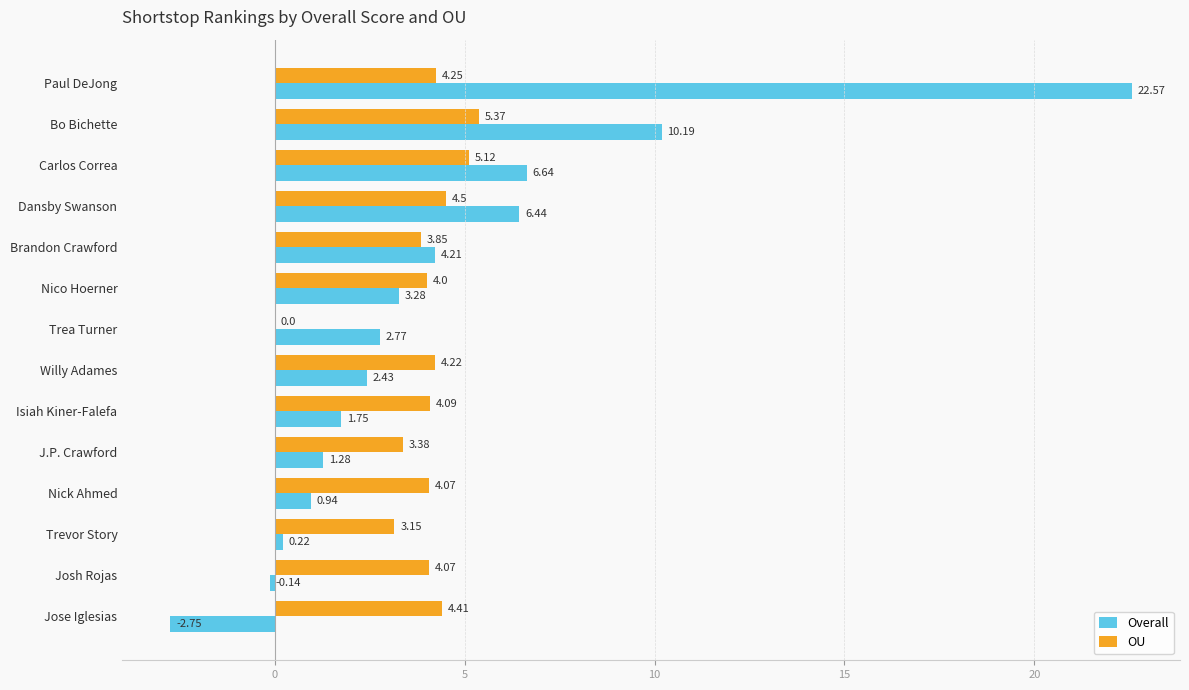

Where is OU nearest to the value 2?

Trevor Story